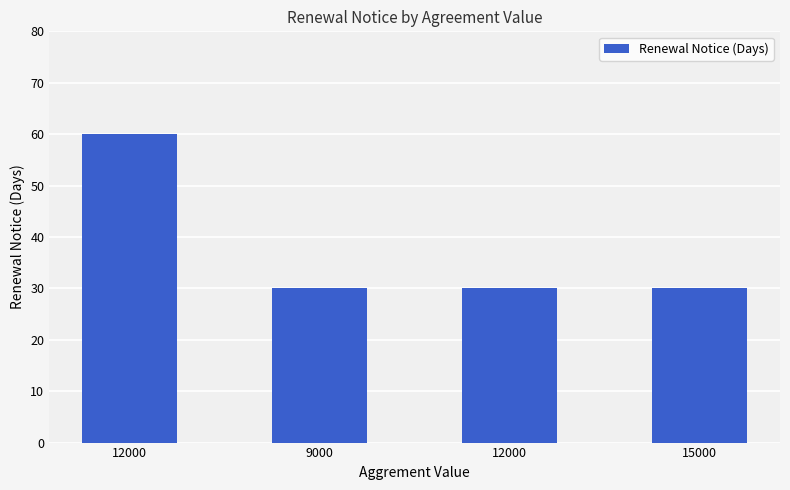

Are the bars horizontal?

No